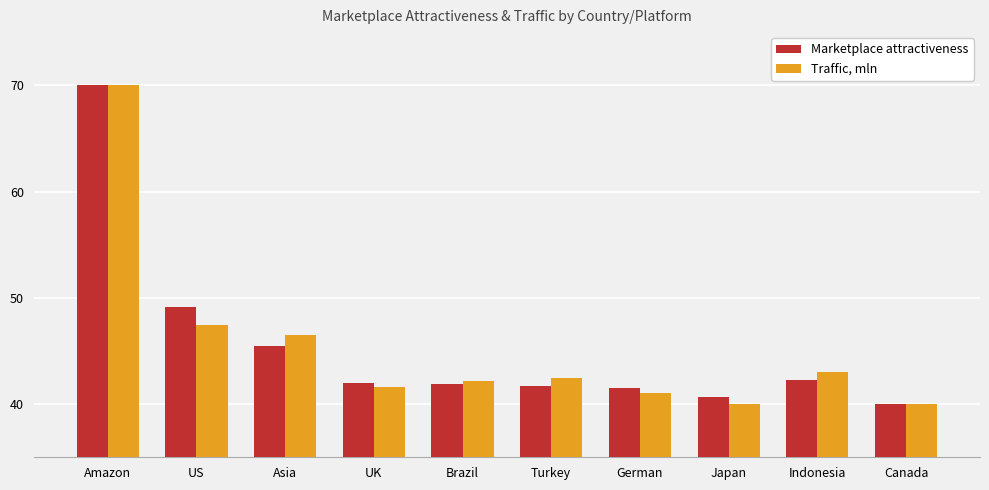

What is the label of the 8th bar from the left?

Japan